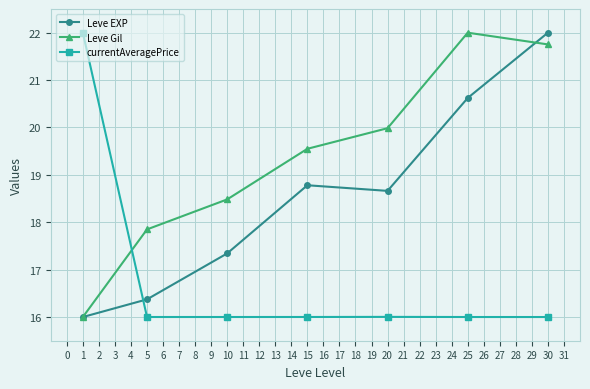

At which category is the sum across all series the highest?

30